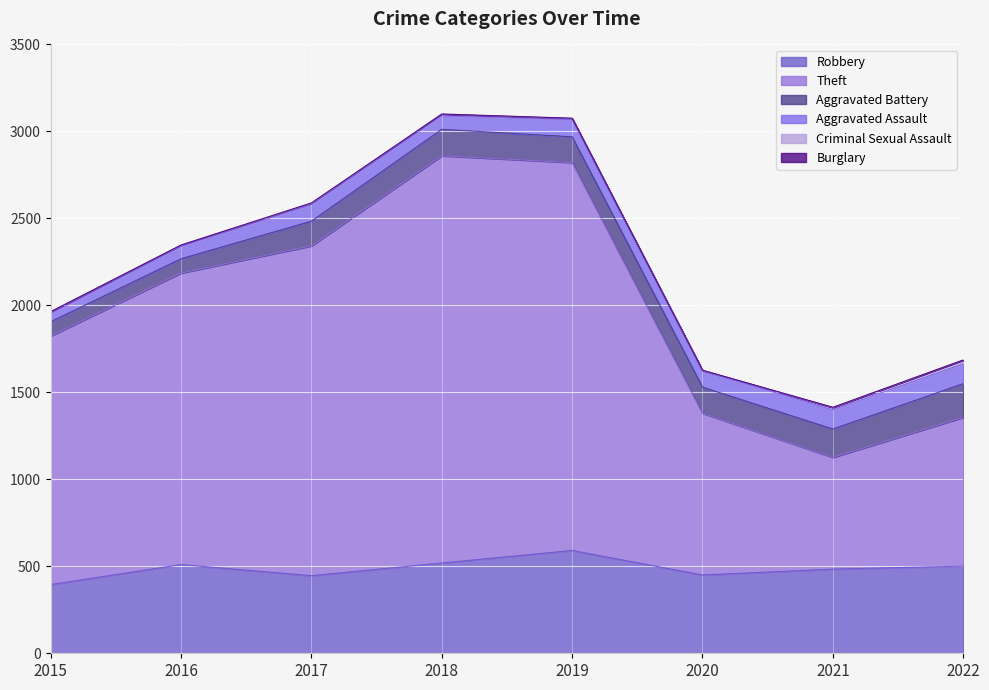

What is the difference between the highest and lowest values at 2016?

1676